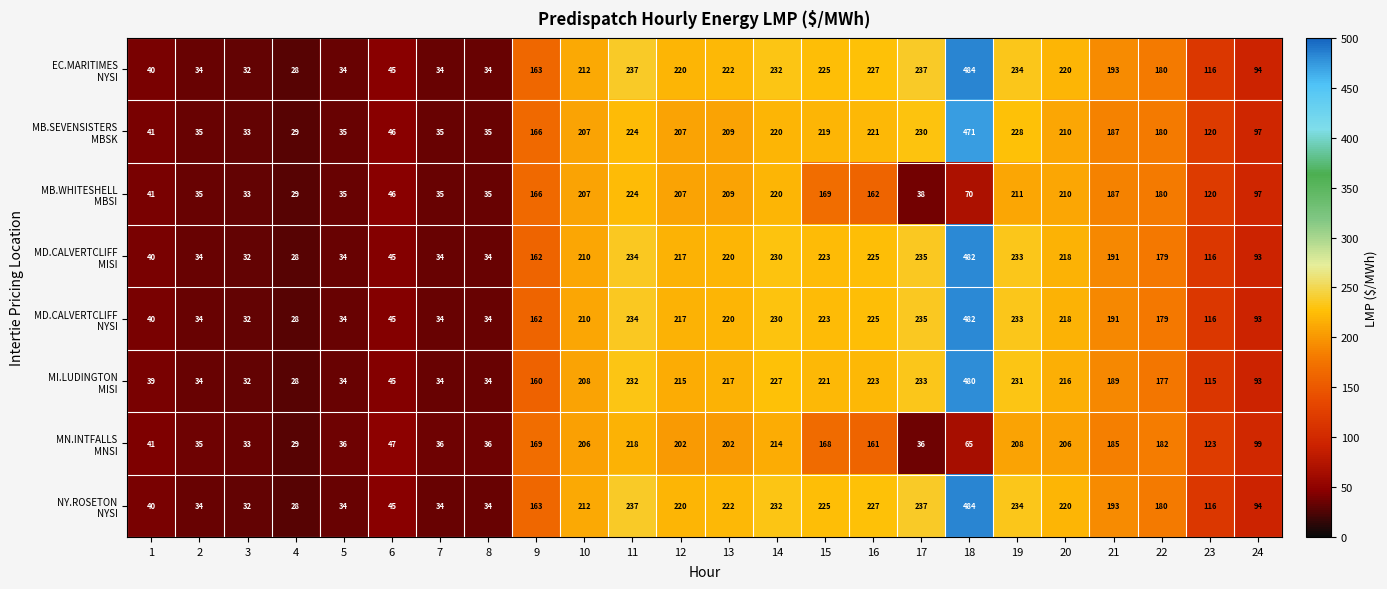

What is the minimum value shown in the chart?

28